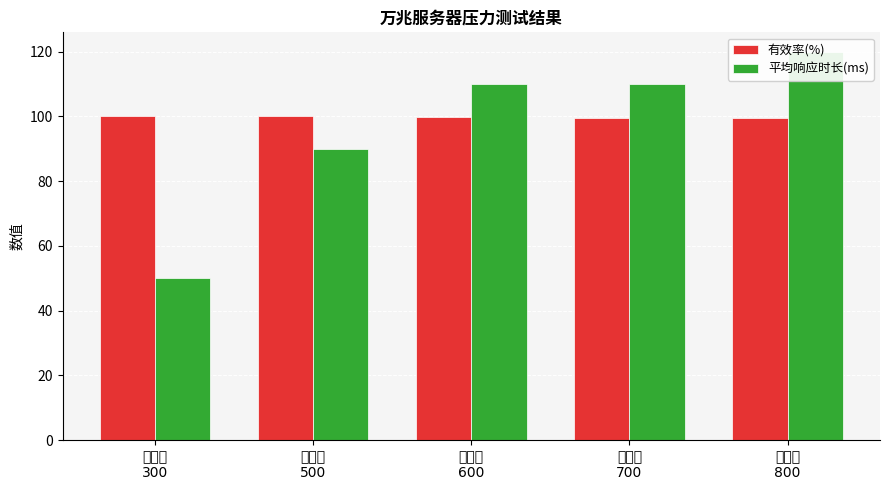

True or false: 有效率(%) has a value of 100.0 at 用户数
300.

True